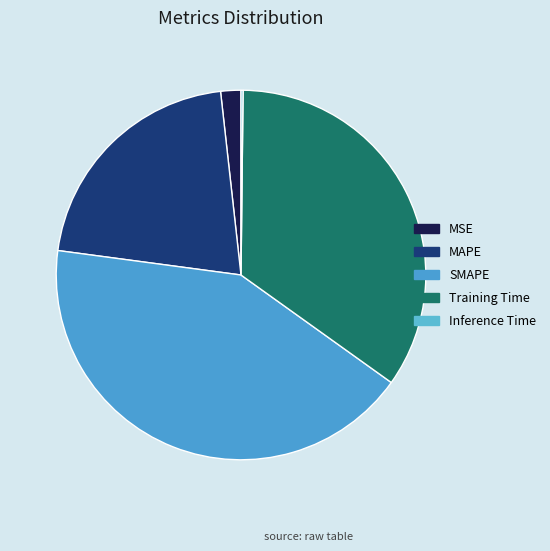

To the nearest percent, what percentage of the pie is MAPE?

21%